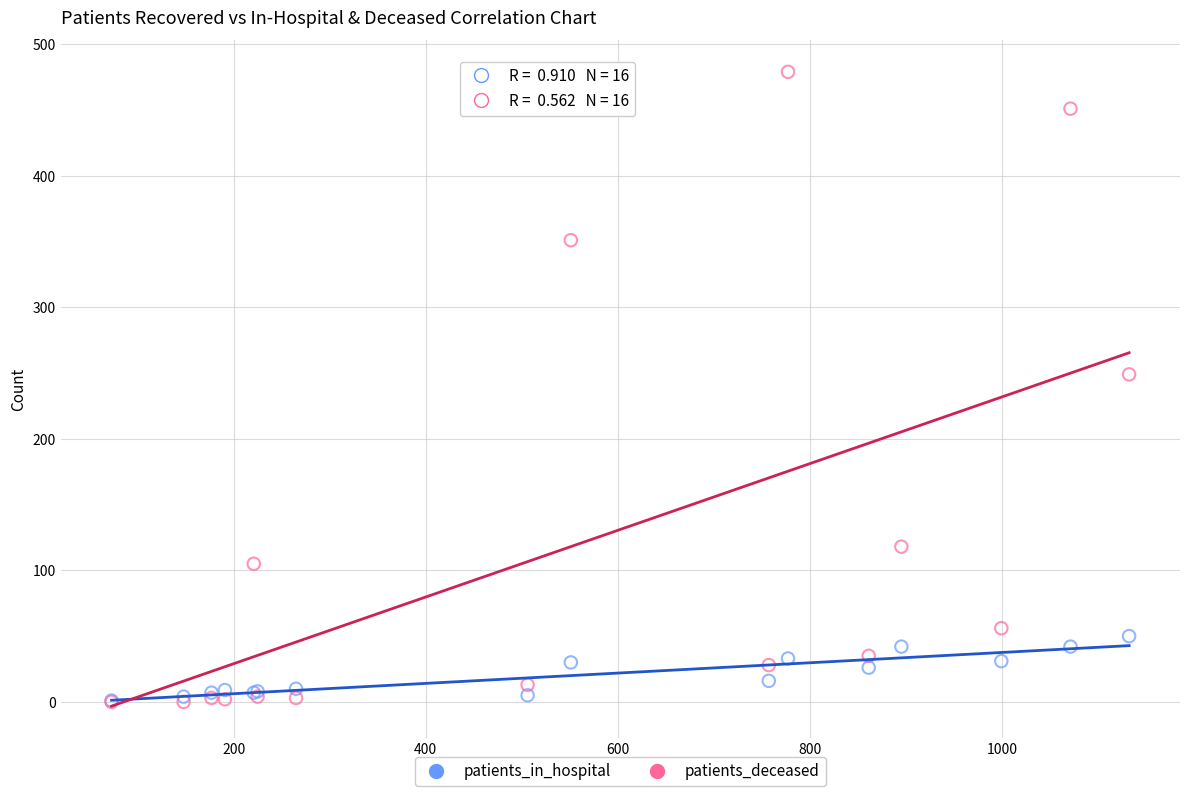

In the patients_deceased series, what Y value is closest to 239?

249